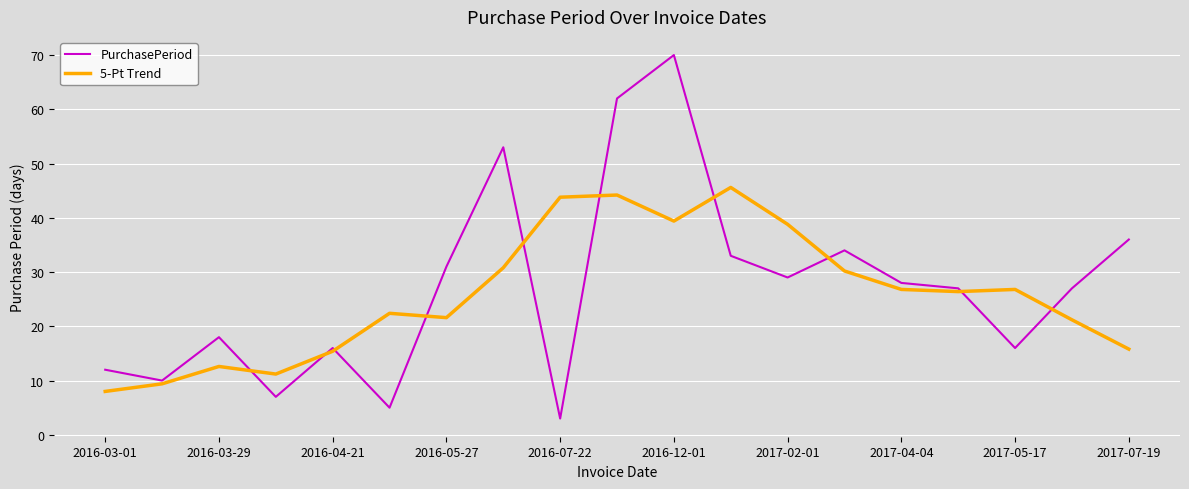

List the series in order of their peak value, lowest first.

5-Pt Trend, PurchasePeriod